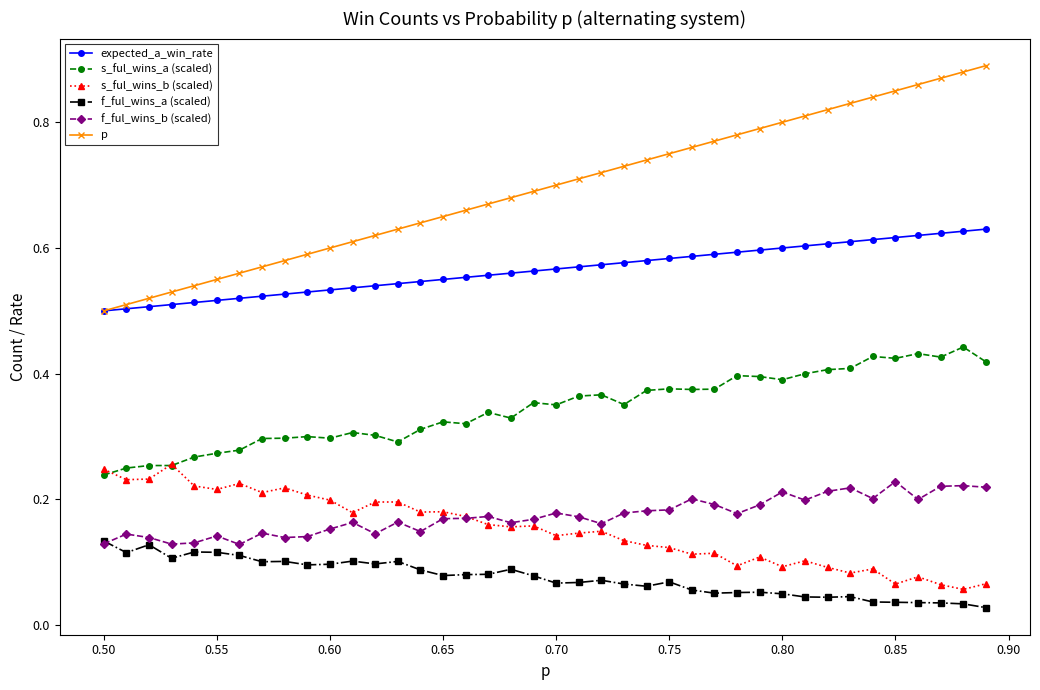

Which series has the widest spread of values?

p